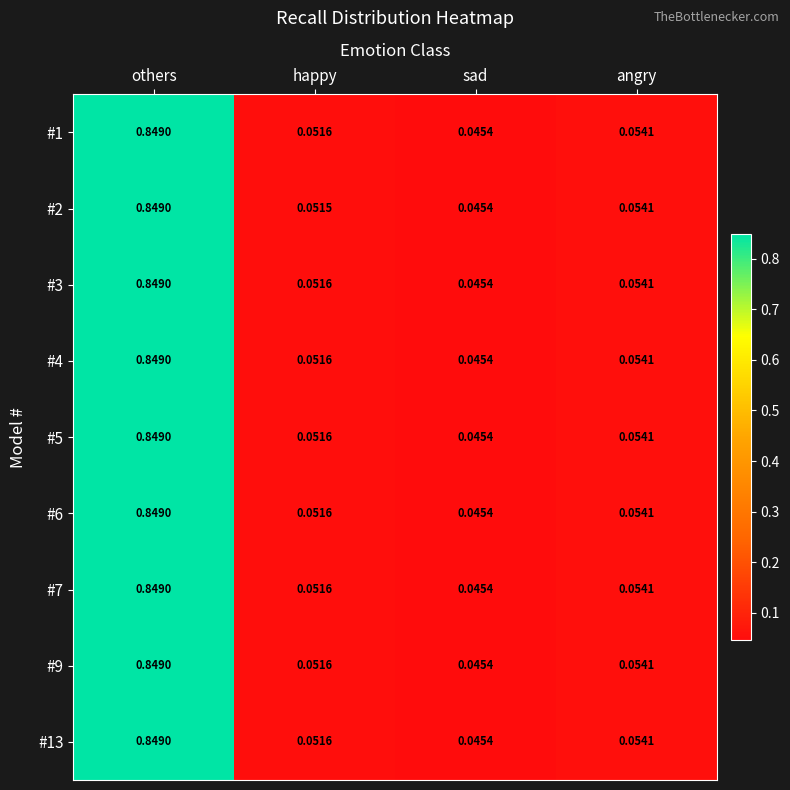

At which category does the chart reach its minimum across all series?

sad